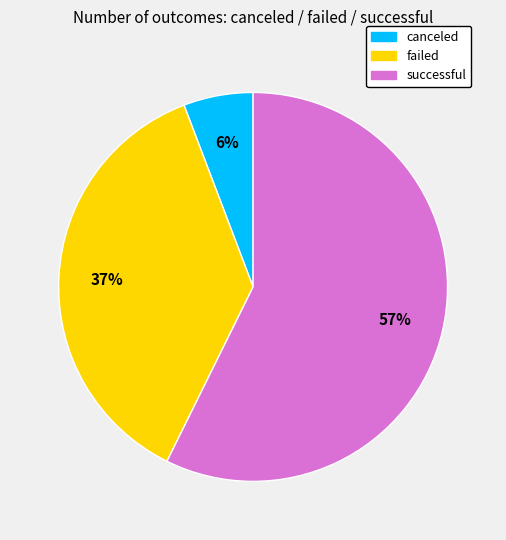

Does canceled account for over 50% of the chart?

No